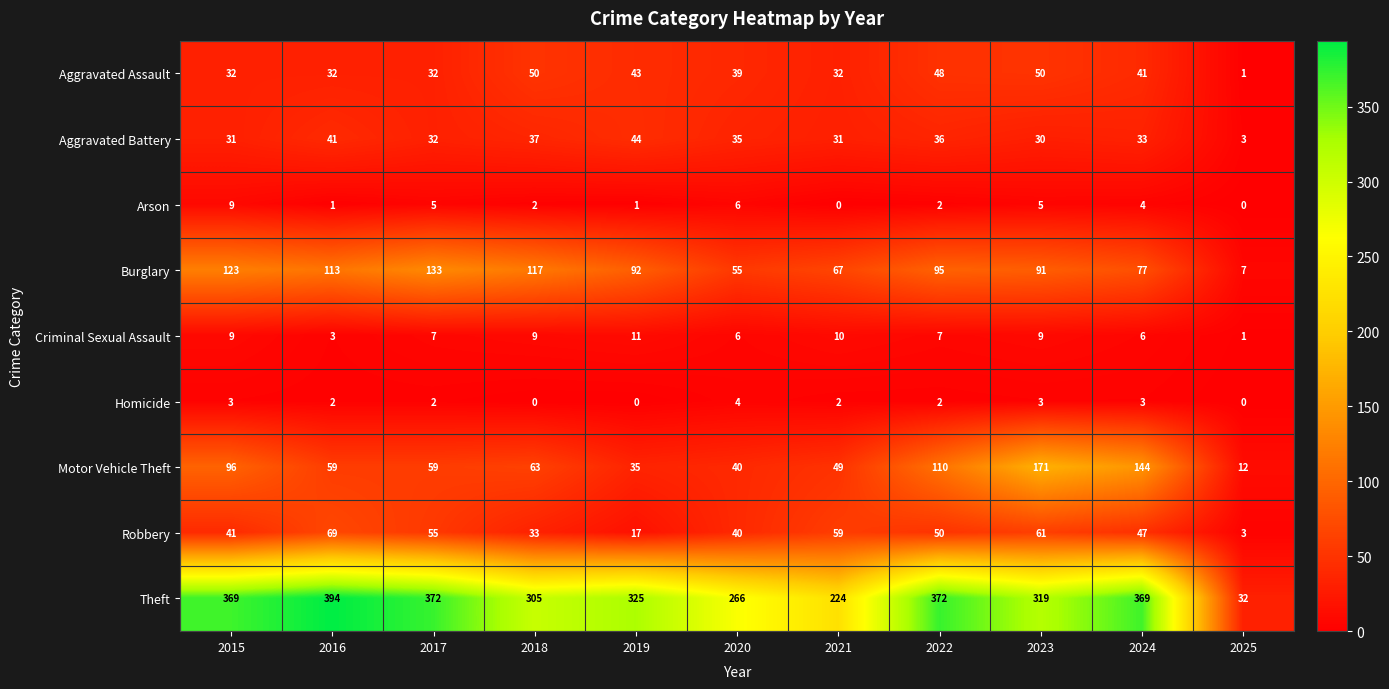

How many categories are shown in the chart?

11